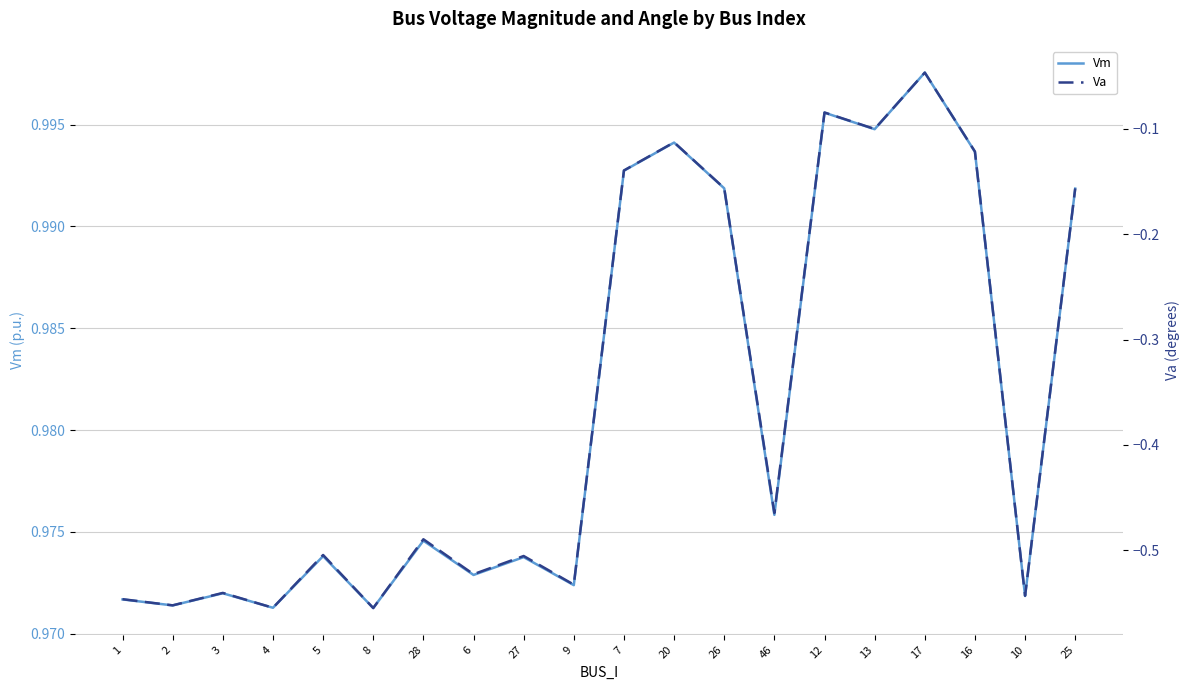

What is the sum of the Va values at 1 and 7?

-0.7